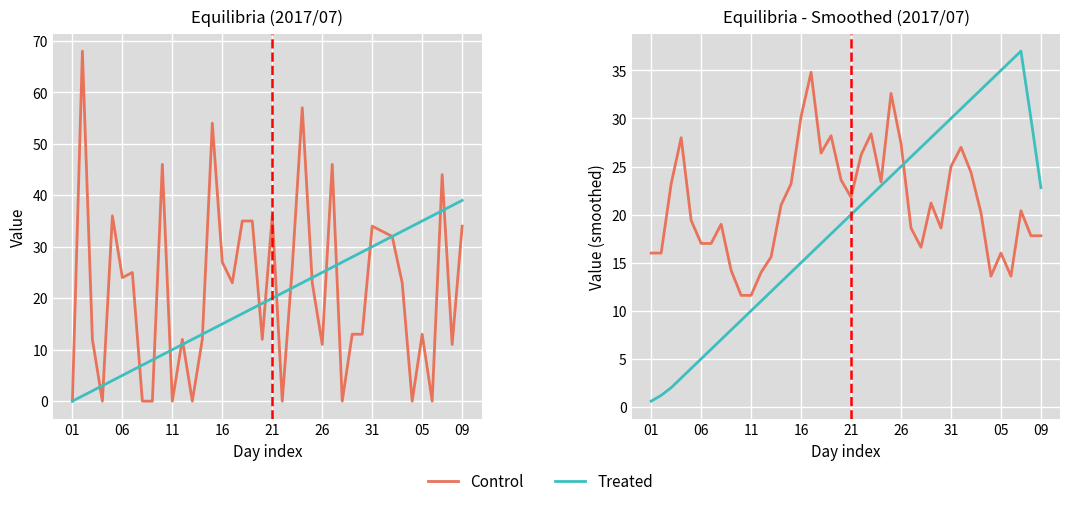

At how many categories does at least one series exceed 32?

7